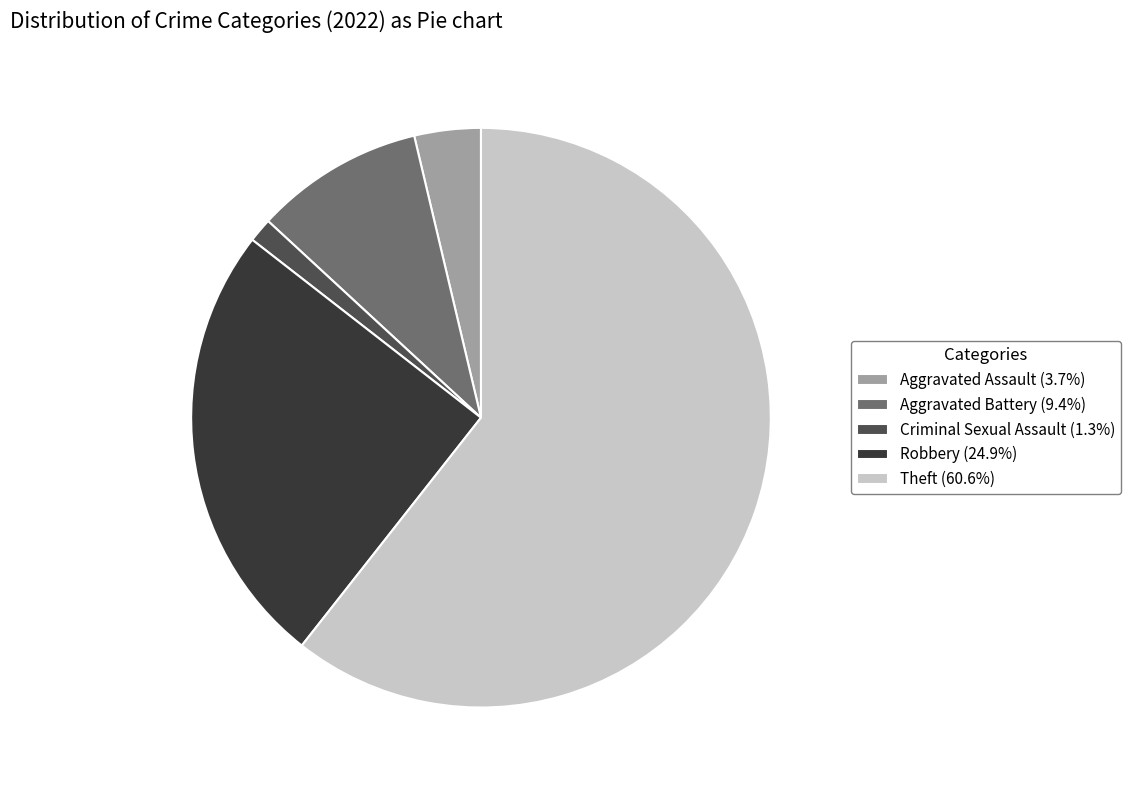

Is the sum of Robbery (24.9%) and Criminal Sexual Assault (1.3%) greater than half?

No